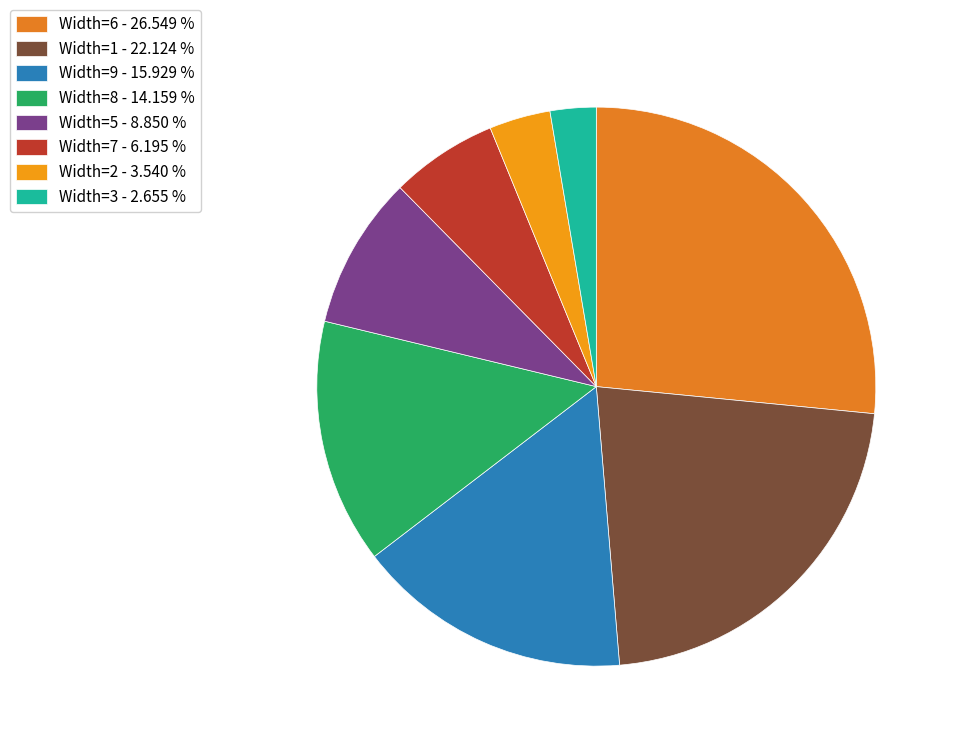

How many slices are in this pie chart?

8